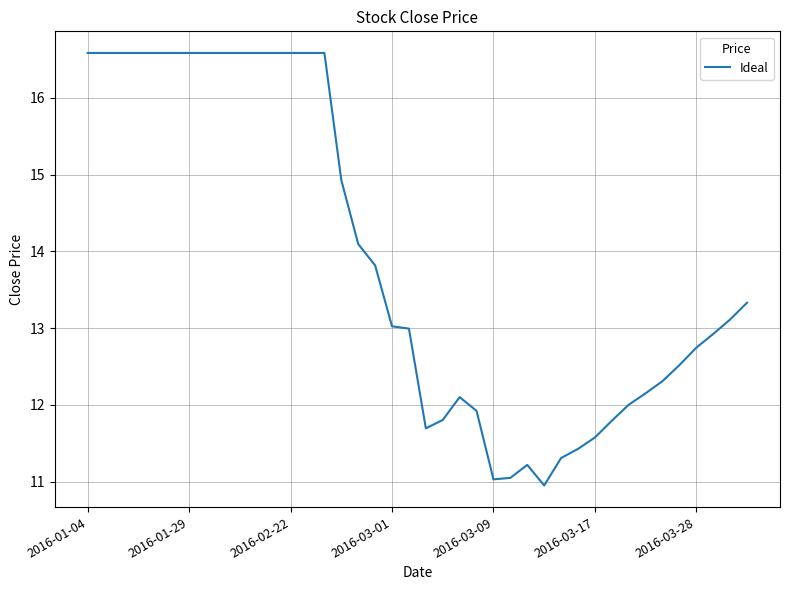

What is the average value?

13.9